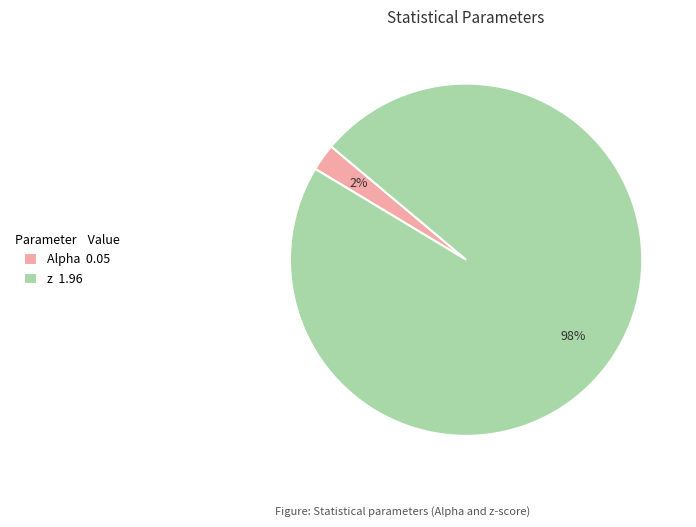

True or false: Alpha accounts for 2% of the total.

True